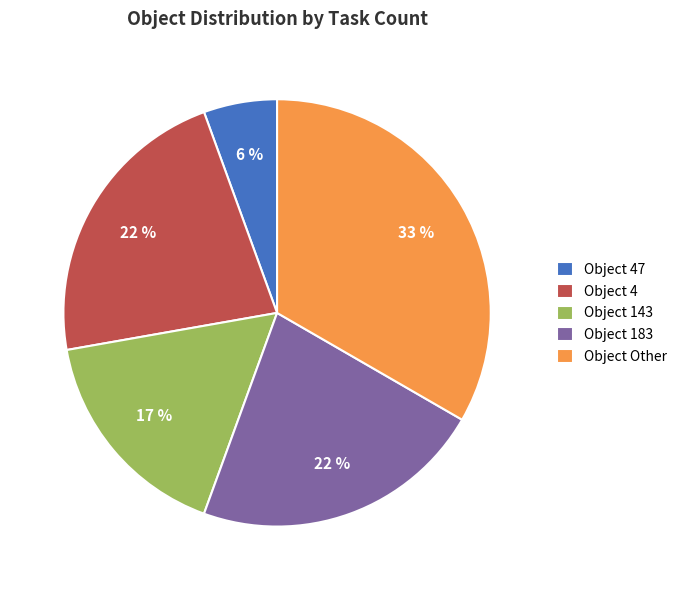

To the nearest percent, what portion does Object 4 represent?

22%